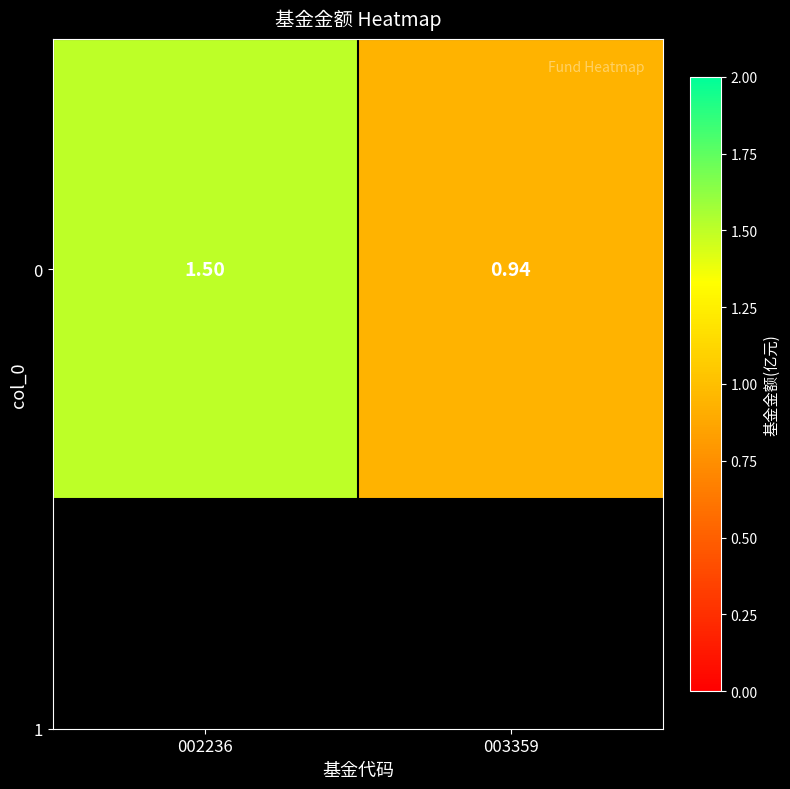

Reading right to left, what are all the values shown in this chart?

0.9	1.5